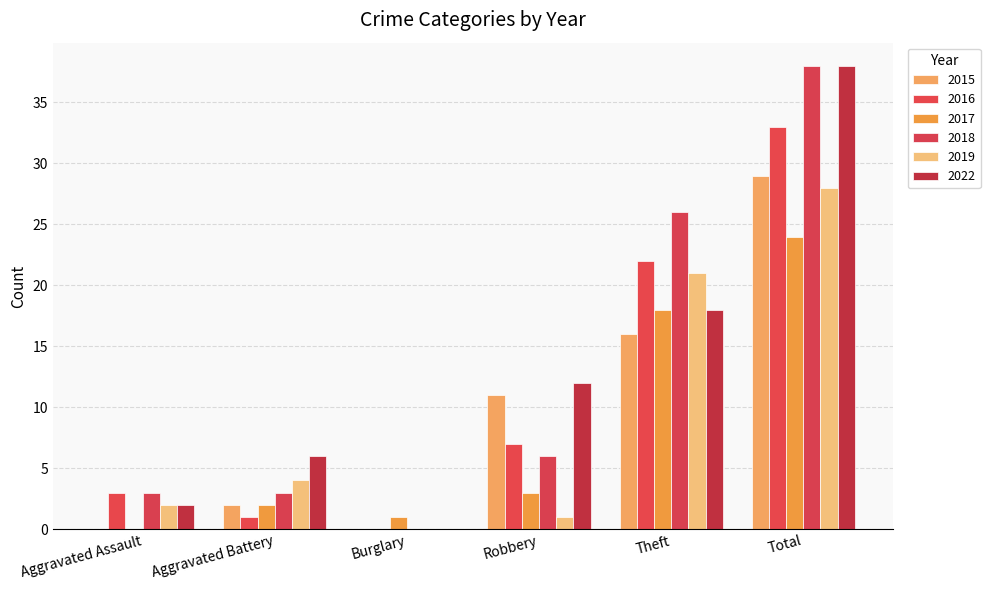

Is it true that 2022 equals 26 at Total?

False